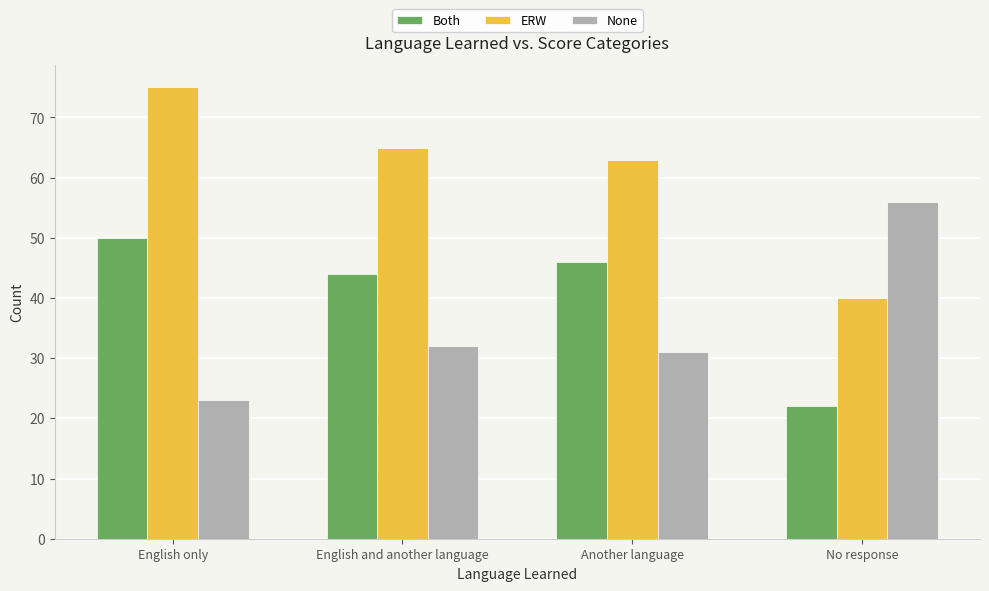

How many data points in None are less than 32?

2